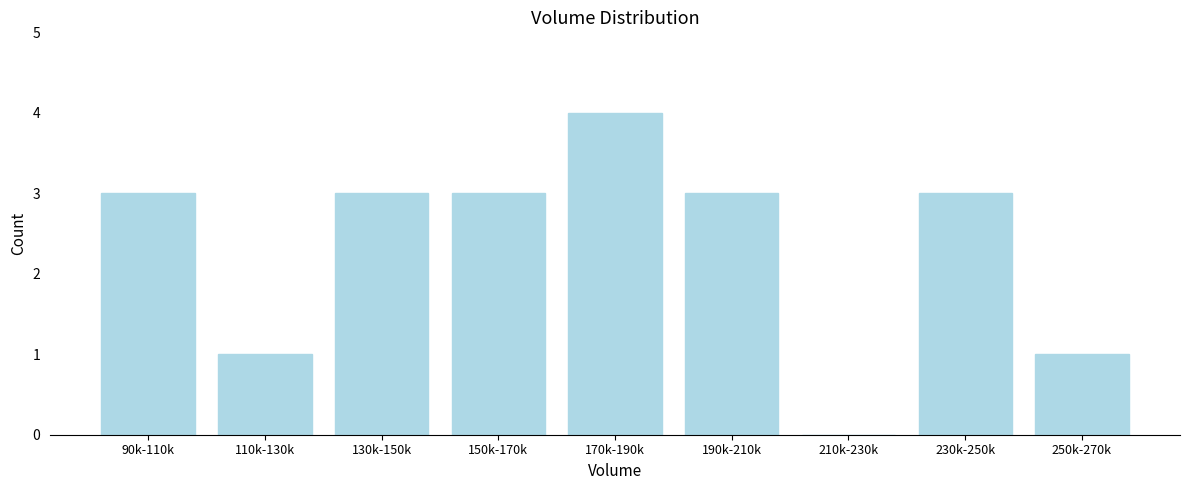

Reading right to left, extract all data points from this chart.

250k-270k=1	230k-250k=3	210k-230k=0	190k-210k=3	170k-190k=4	150k-170k=3	130k-150k=3	110k-130k=1	90k-110k=3